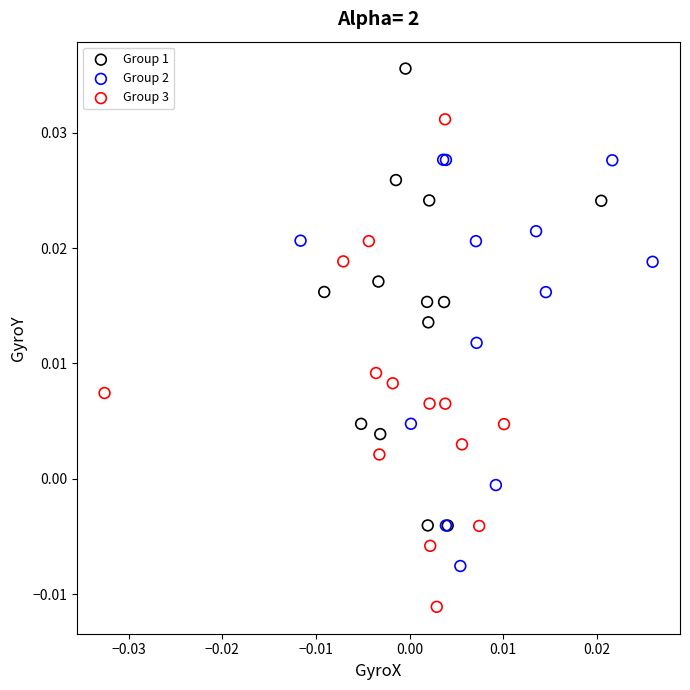

Which series reaches the minimum Y coordinate?

Group 3